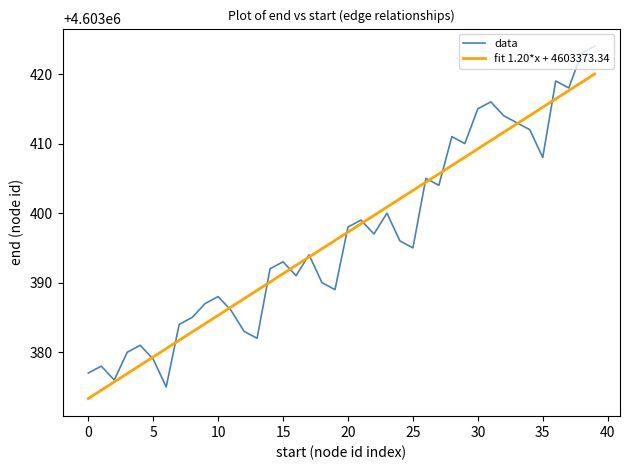

Which series has the widest spread of values?

data